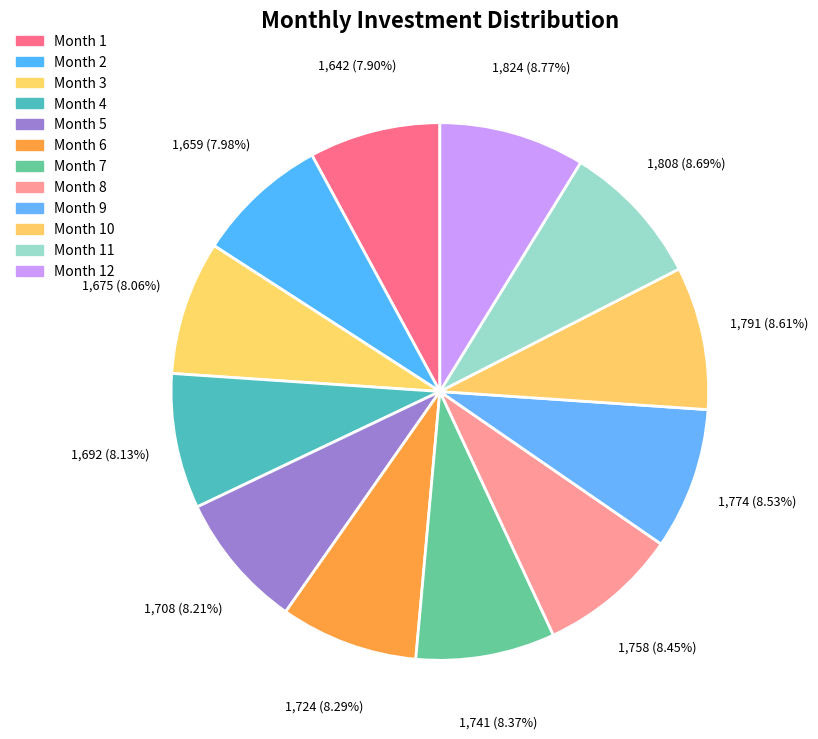

Which slice is the smallest?

Month 1